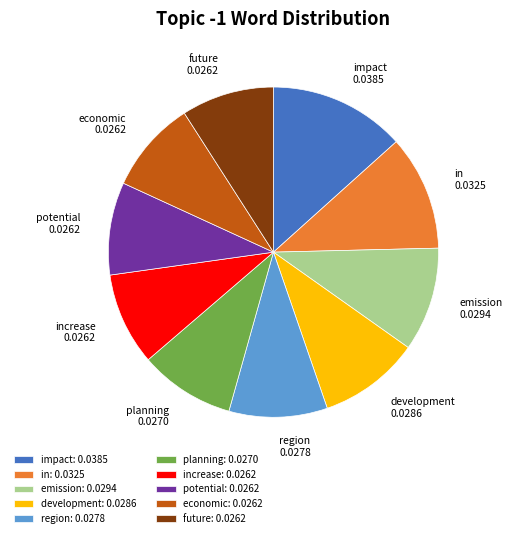

Which category has the biggest portion of the pie?

impact: 0.0385